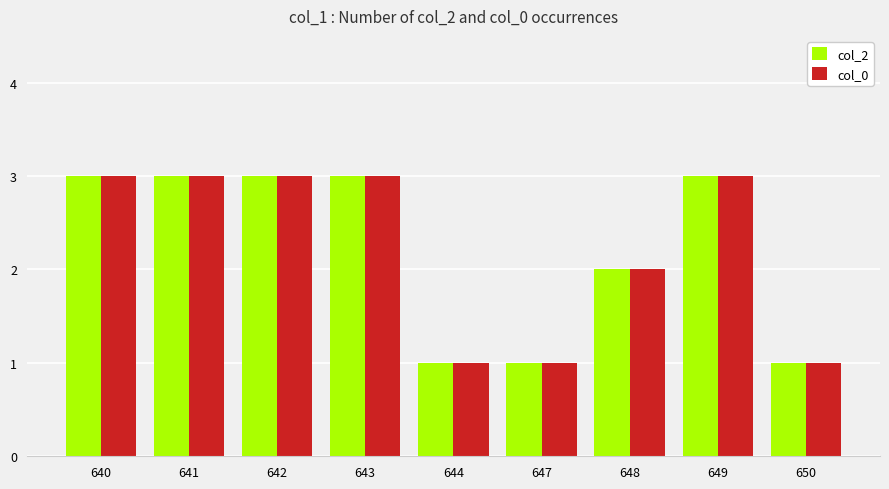

What is the greatest value displayed?

3